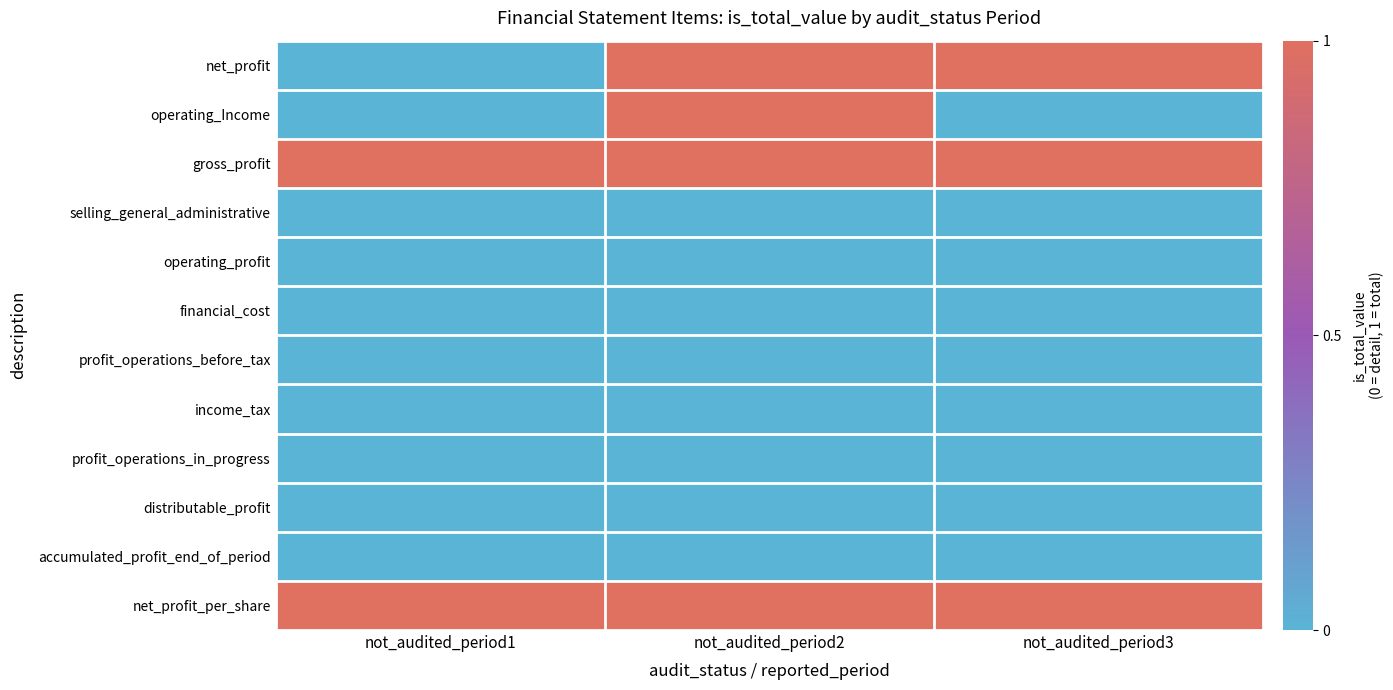

Reading right to left, extract all data points from this chart.

net_profit: not_audited_period3=1	not_audited_period2=1	not_audited_period1=0
operating_Income: not_audited_period3=0	not_audited_period2=1	not_audited_period1=0
gross_profit: not_audited_period3=1	not_audited_period2=1	not_audited_period1=1
selling_general_administrative: not_audited_period3=0	not_audited_period2=0	not_audited_period1=0
operating_profit: not_audited_period3=0	not_audited_period2=0	not_audited_period1=0
financial_cost: not_audited_period3=0	not_audited_period2=0	not_audited_period1=0
profit_operations_before_tax: not_audited_period3=0	not_audited_period2=0	not_audited_period1=0
income_tax: not_audited_period3=0	not_audited_period2=0	not_audited_period1=0
profit_operations_in_progress: not_audited_period3=0	not_audited_period2=0	not_audited_period1=0
distributable_profit: not_audited_period3=0	not_audited_period2=0	not_audited_period1=0
accumulated_profit_end_of_period: not_audited_period3=0	not_audited_period2=0	not_audited_period1=0
net_profit_per_share: not_audited_period3=1	not_audited_period2=1	not_audited_period1=1